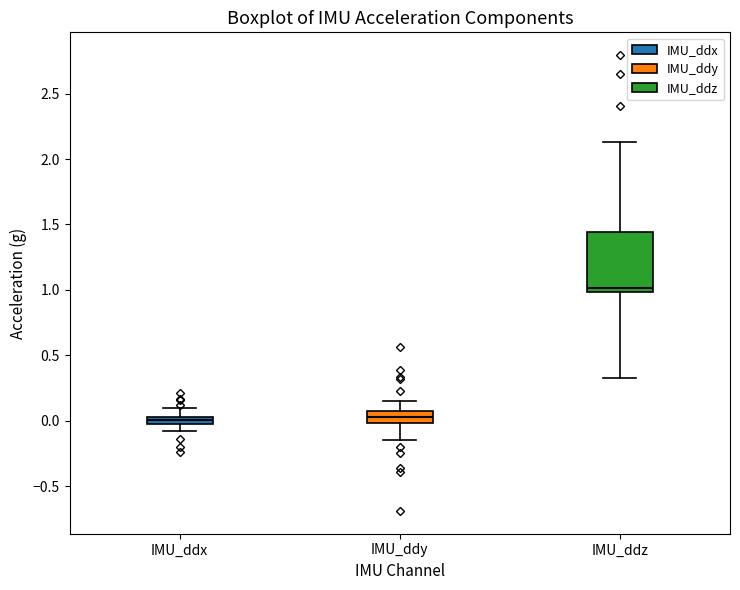

Comparing the boxes themselves (not the whiskers), which one is the tallest?

IMU_ddz